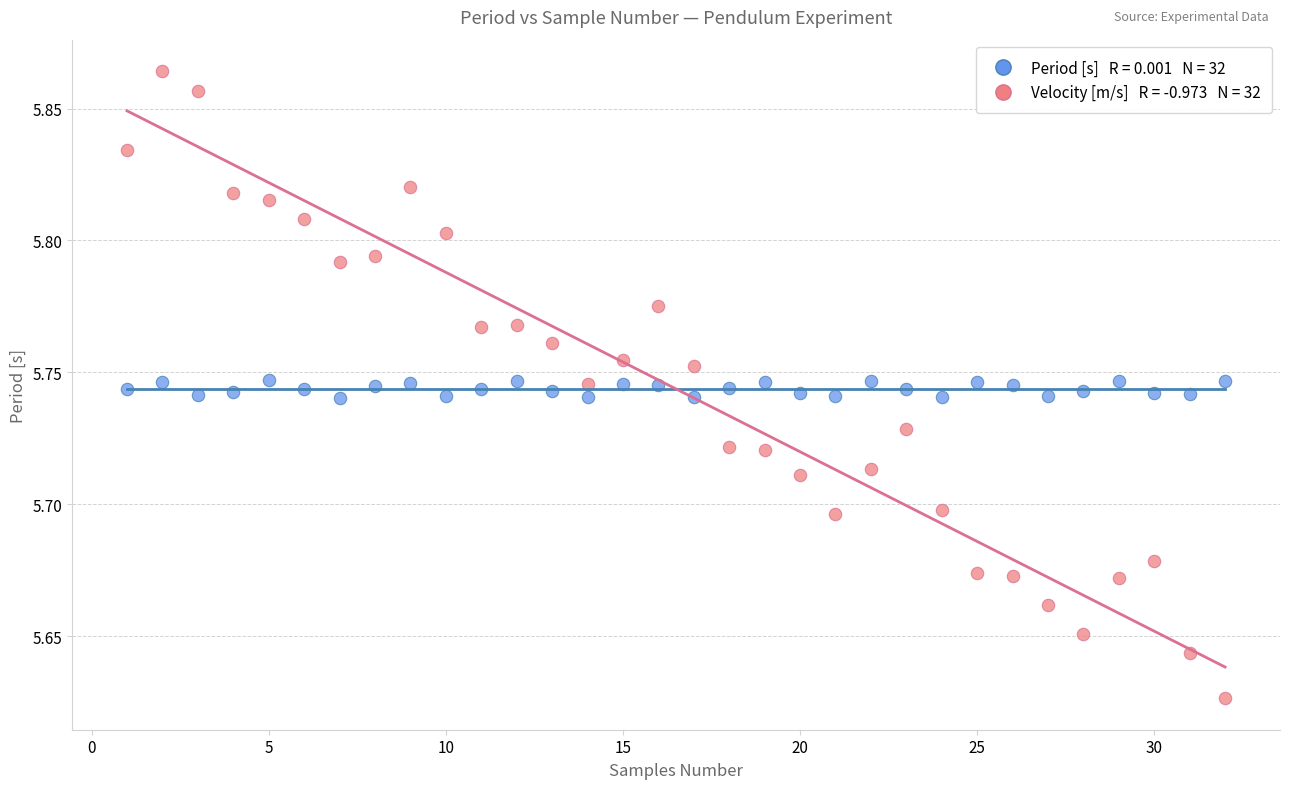

Across all data points, what is the range of X values (max minus min)?

31.0